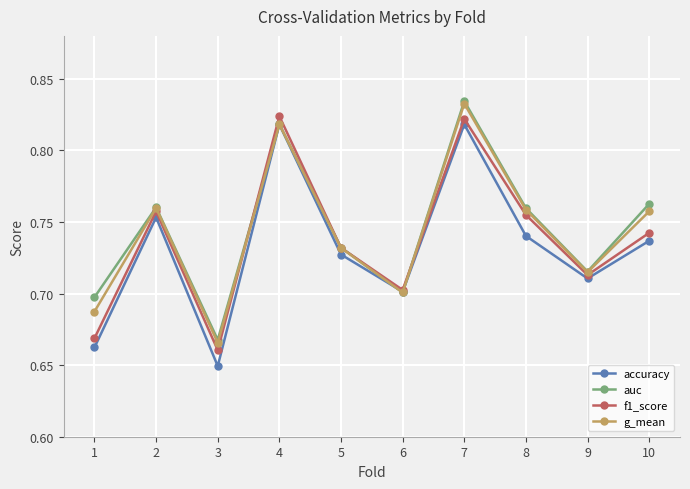

True or false: accuracy has a value of 0.7 at 10.

True